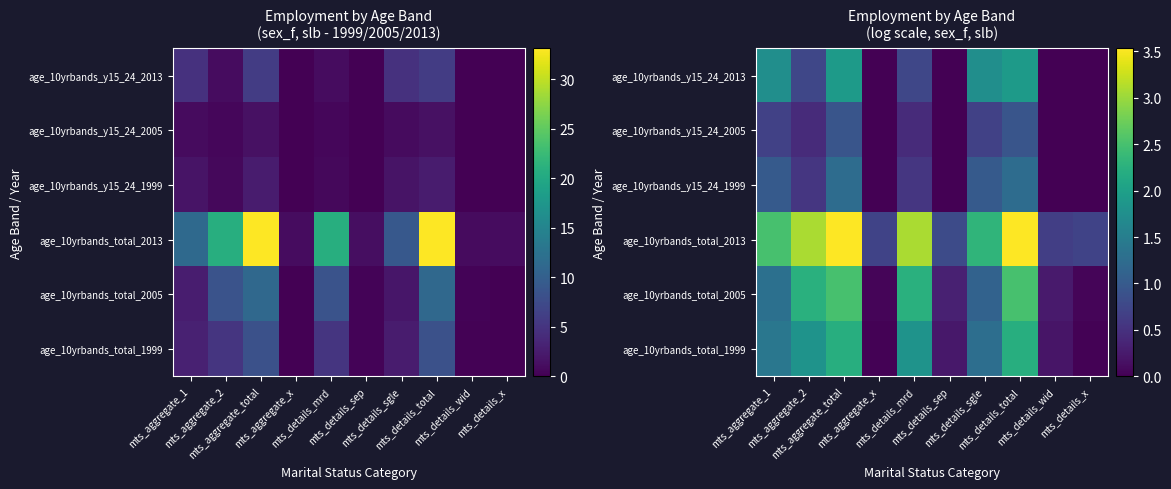

What is the difference between the second highest and minimum values in the age_10yrbands_y15_24_2005 series?

0.9